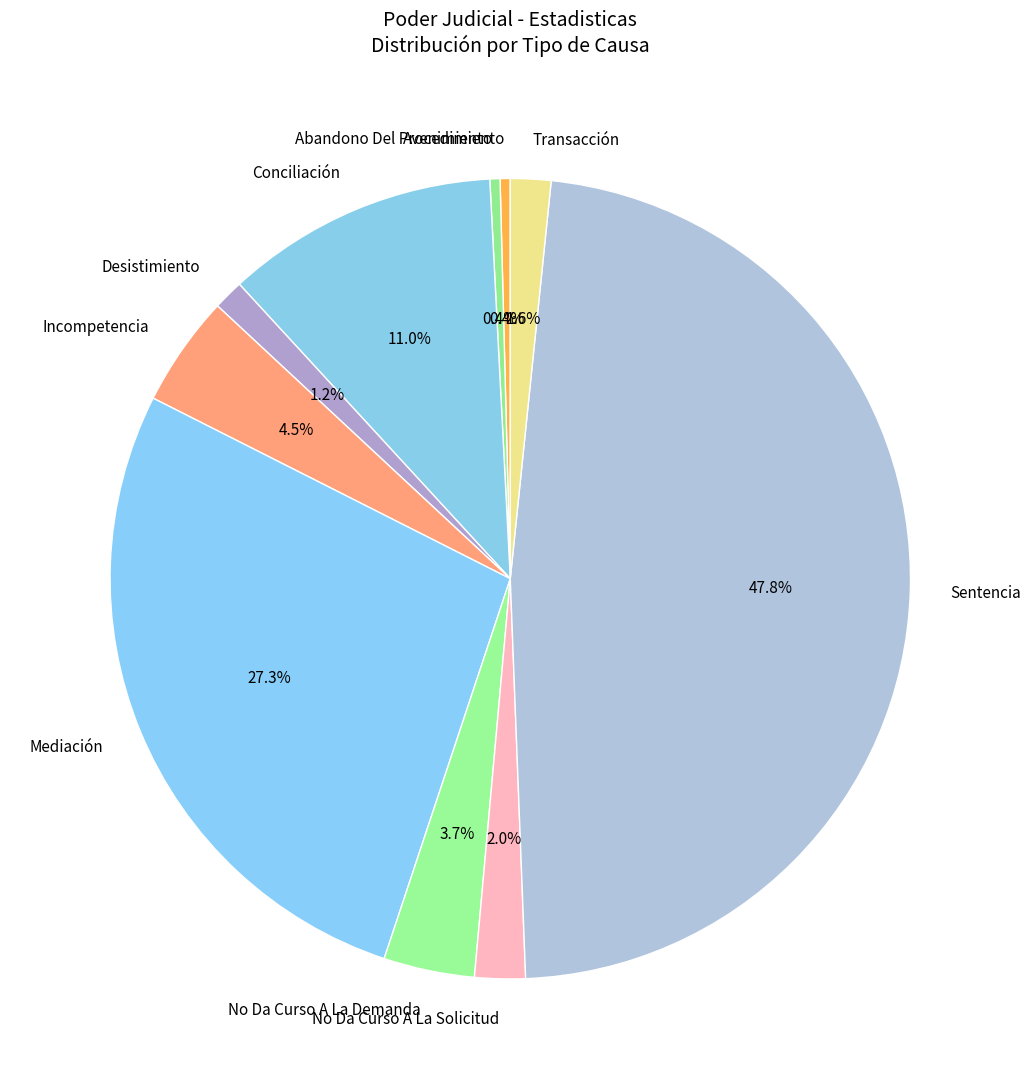

Between Desistimiento and Mediación, which is larger?

Mediación